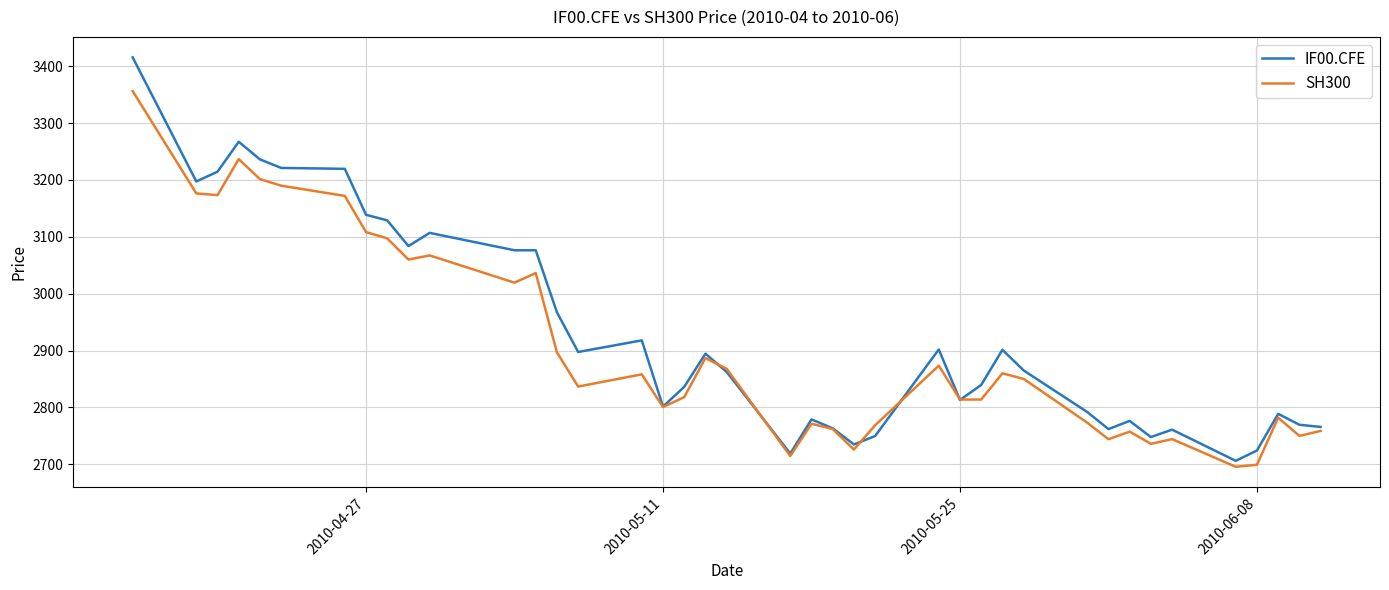

Rank the series by their maximum value, from highest to lowest.

IF00.CFE, SH300